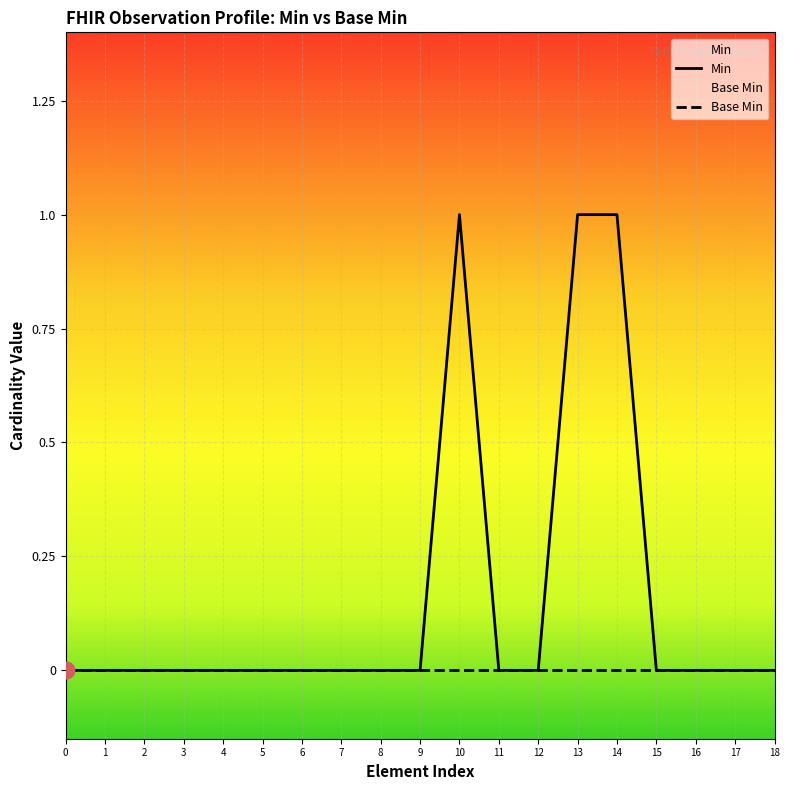

True or false: Min and Base Min cross at least once.

False